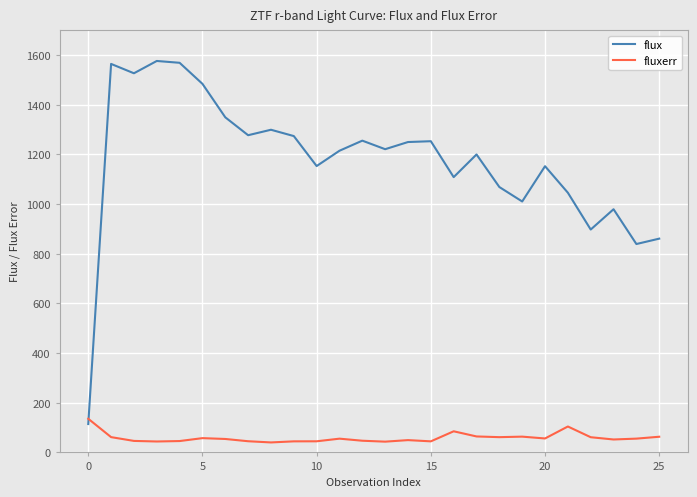

What is the difference between the maximum and minimum values in the flux series?

1462.3